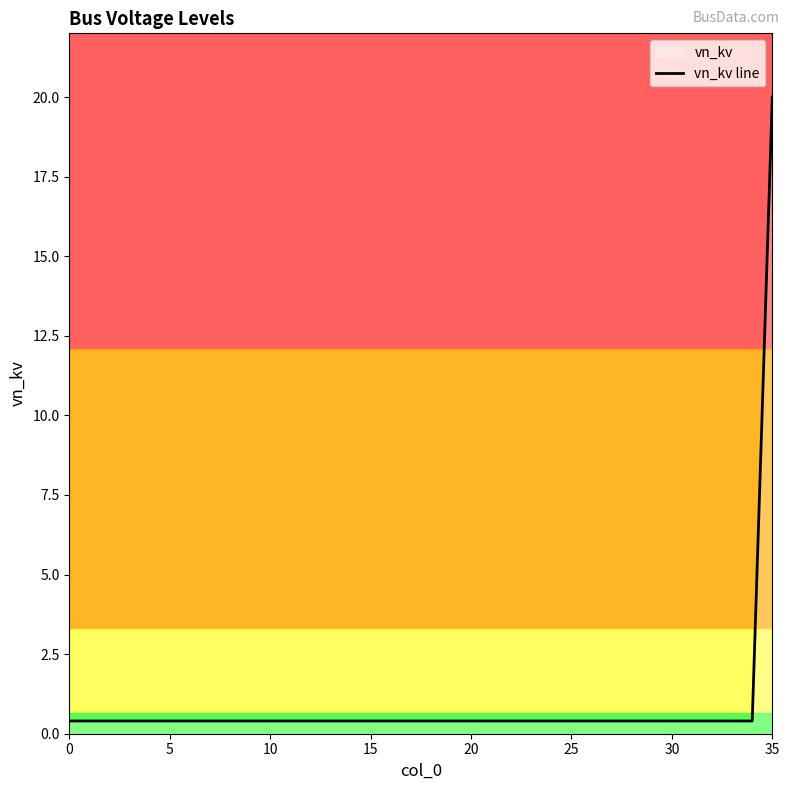

The vn_kv line series shows 0.4 at 30. True or false?

True